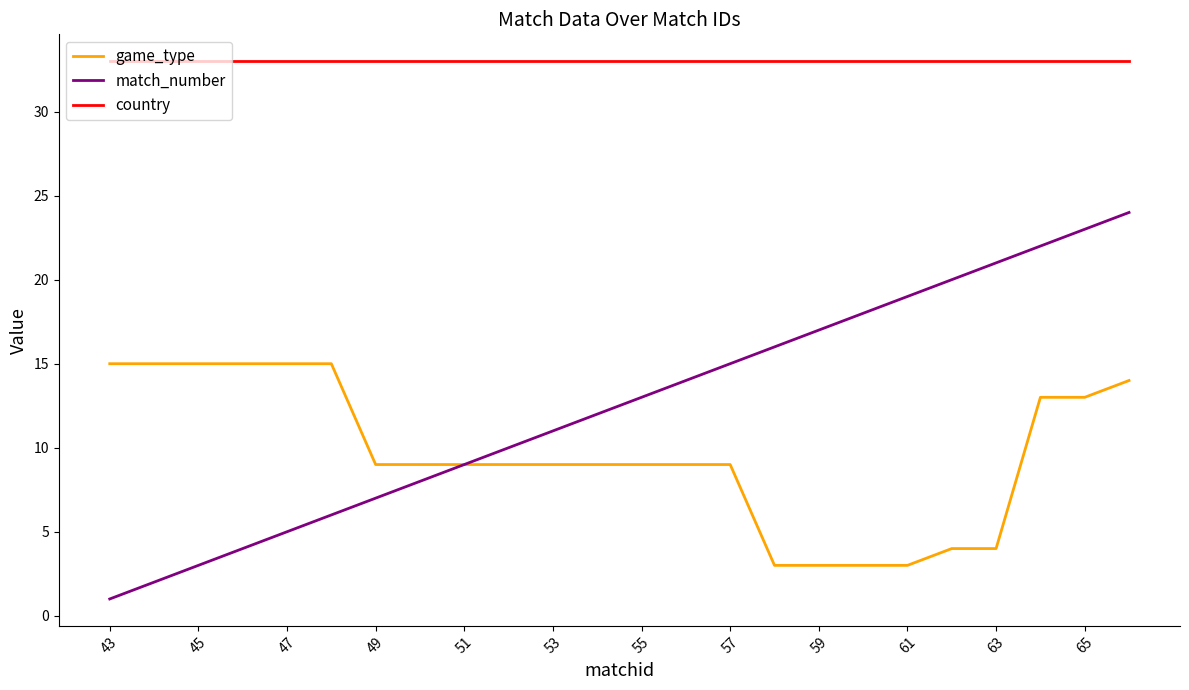

Which series has the largest total across all categories?

country